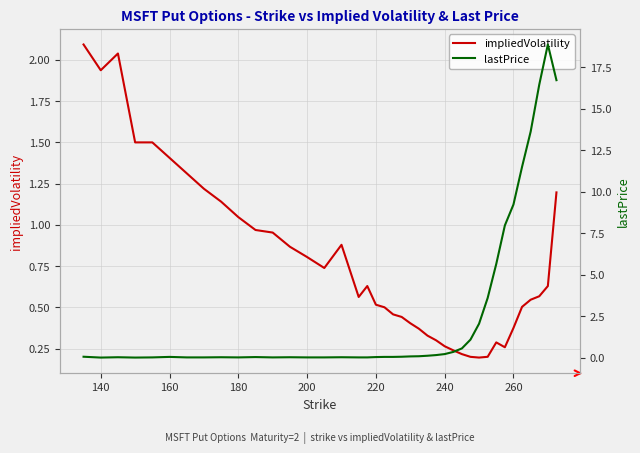

What is the minimum value for impliedVolatility?

0.2